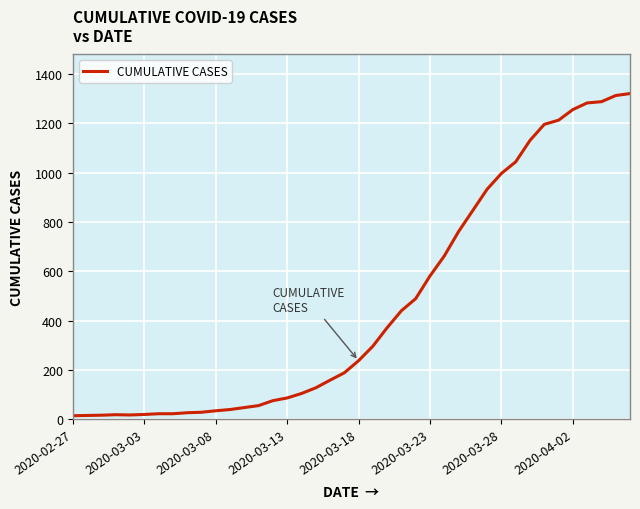

What is the difference between the maximum and minimum values?

1307